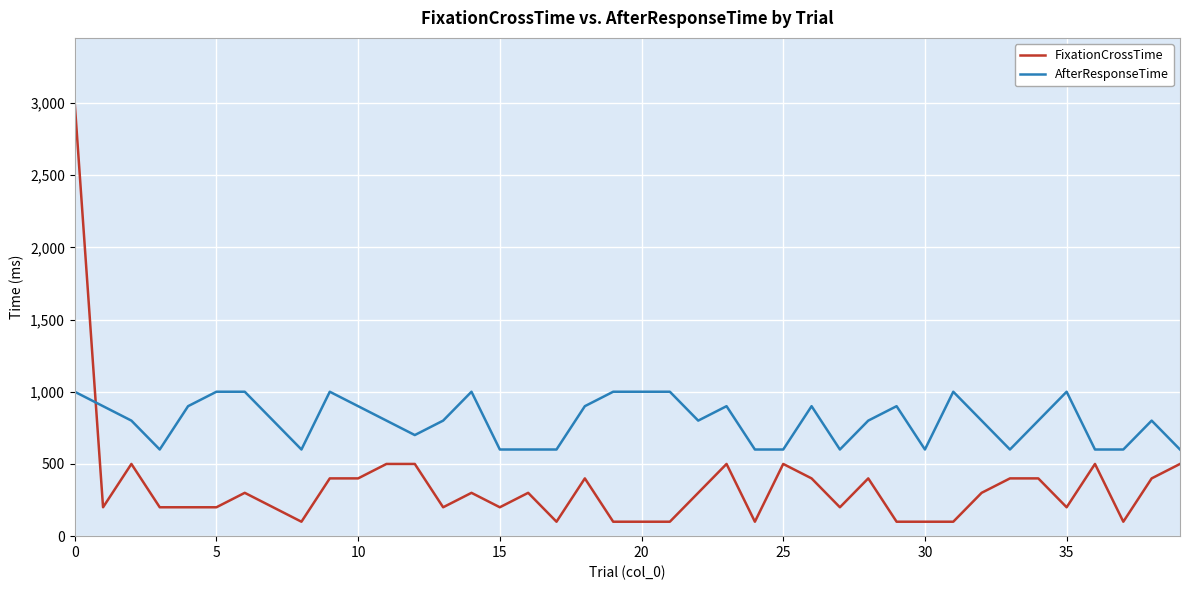

Rank the series by their average value, from lowest to highest.

FixationCrossTime, AfterResponseTime